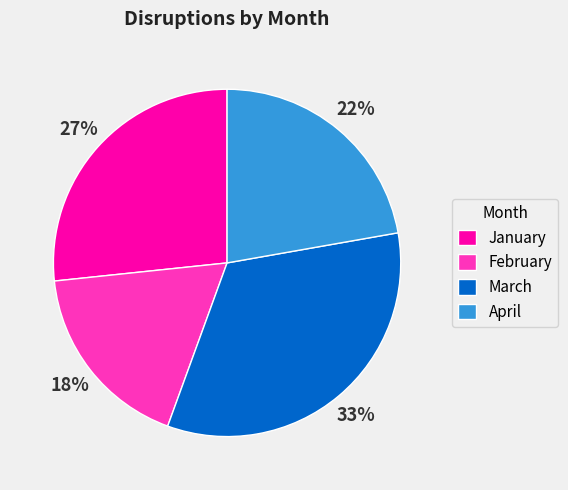

Is there any slice that represents more than half of the pie?

No